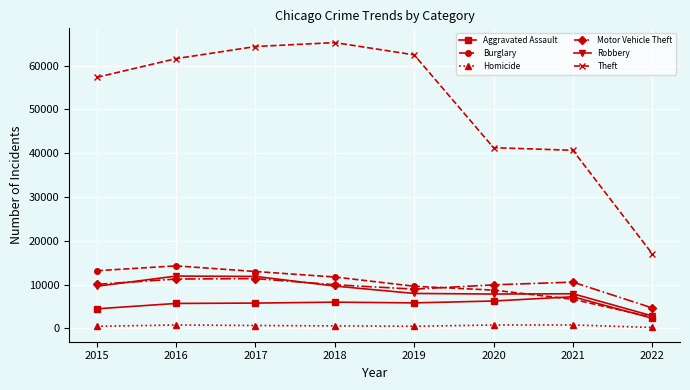

True or false: Burglary has more than 0 interior local peaks.

True